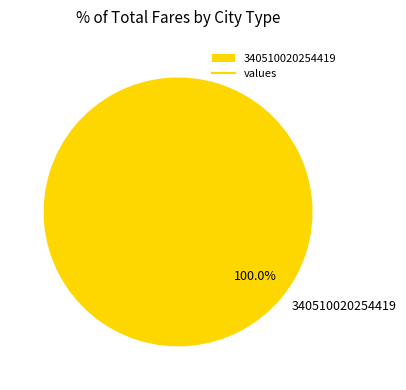

Rank the categories by value from lowest to highest.

340510020254419